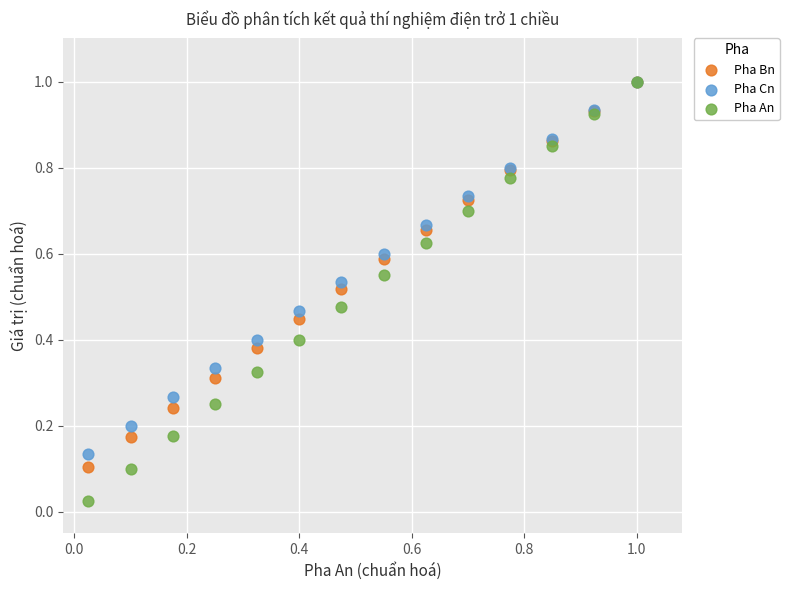

Which series has the largest Y range (max minus min)?

Pha An